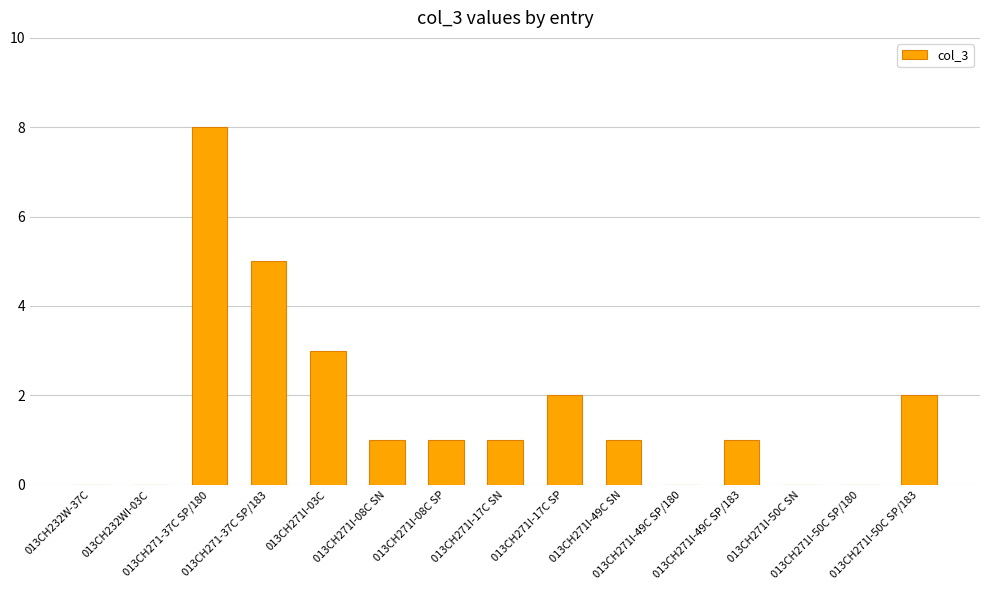

Between 013CH271I-50C SN and 013CH271I-17C SP, which is larger?

013CH271I-17C SP